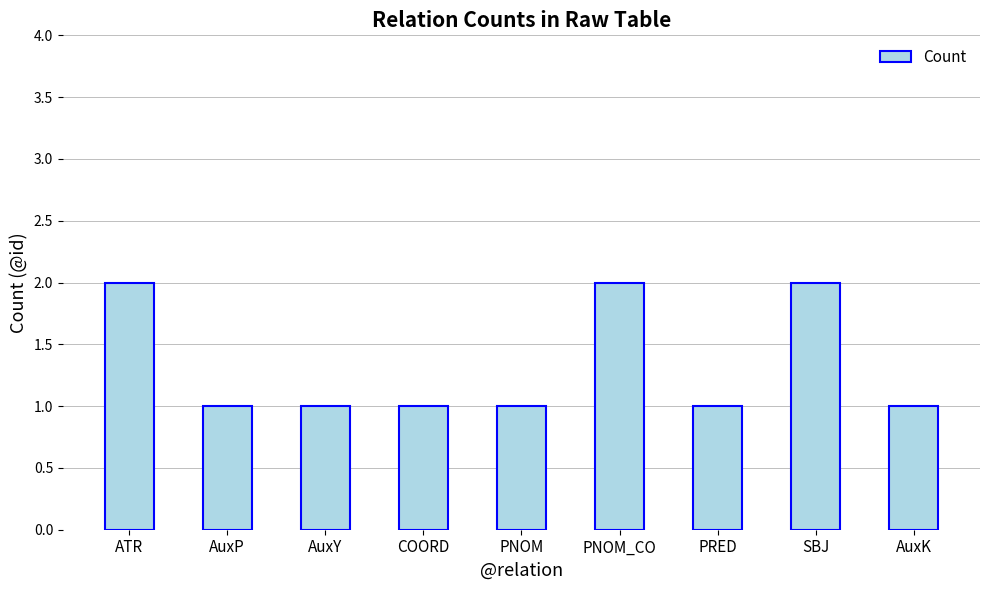

What is the sum of all values?

12